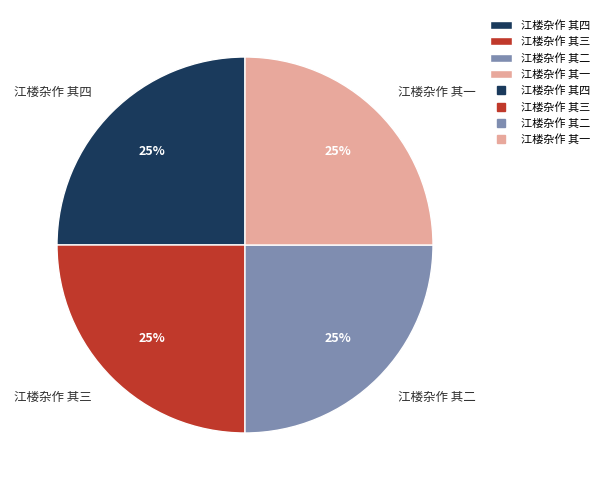

How many segments does this pie chart have?

4